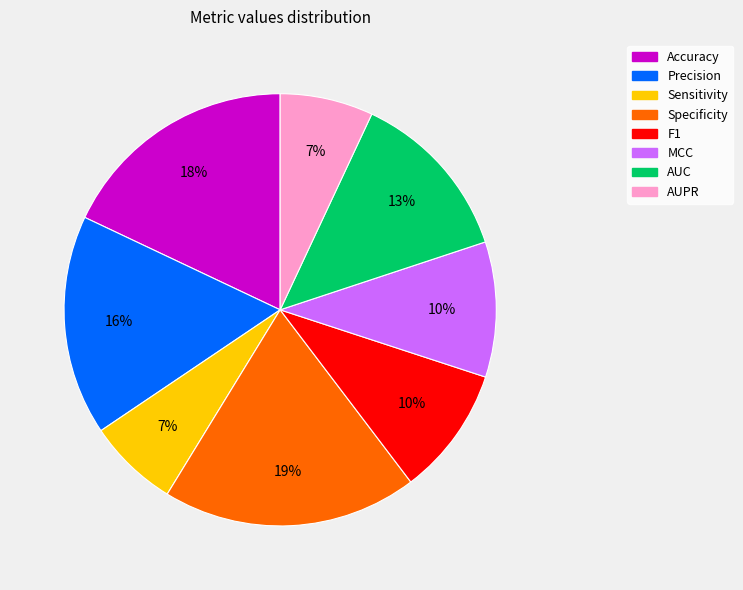

To the nearest percent, what is the difference between the largest and smallest slice percentages?

12%